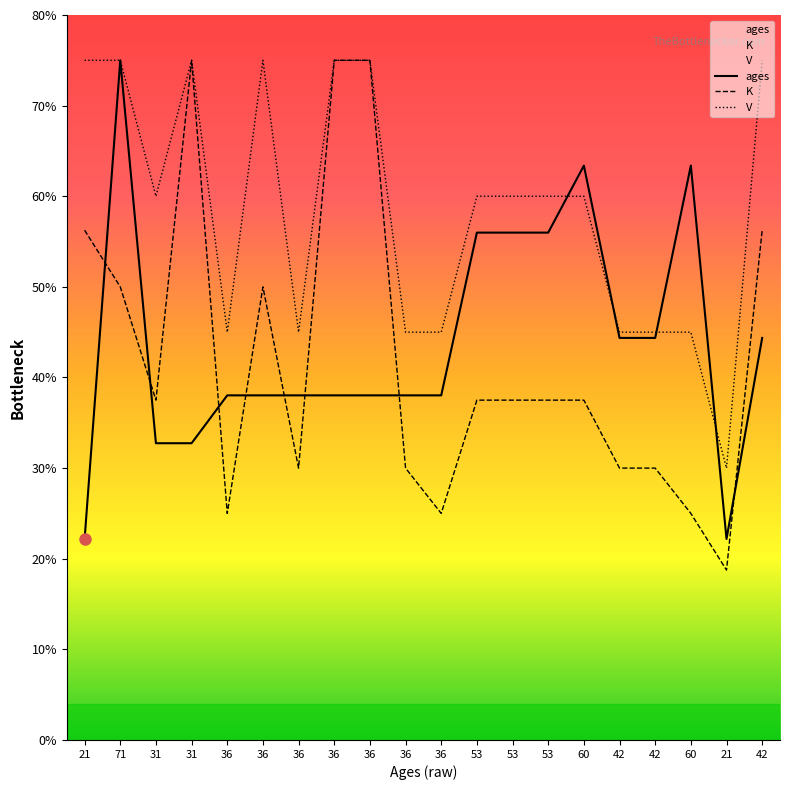

Does the chart display data point markers on the line(s)?

No